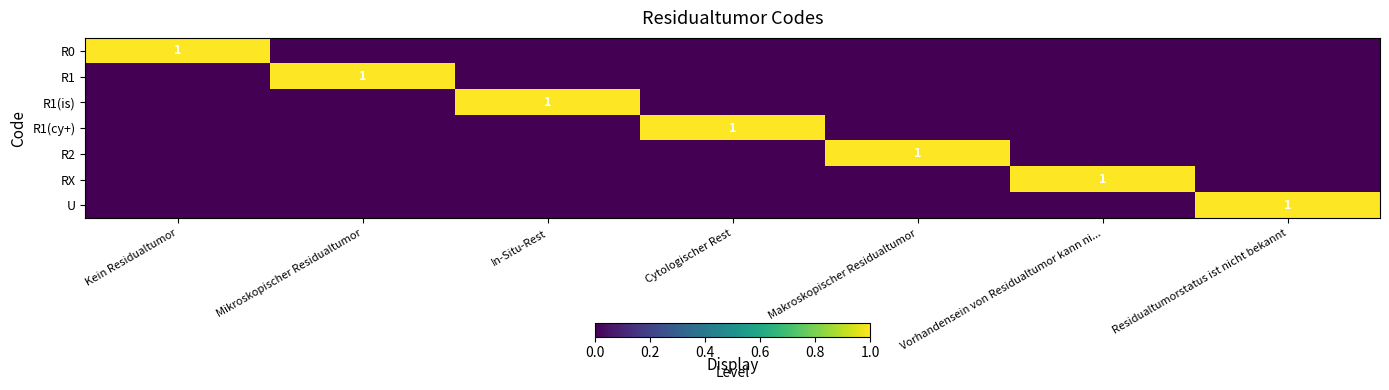

At which category is the sum across all series the highest?

Kein Residualtumor